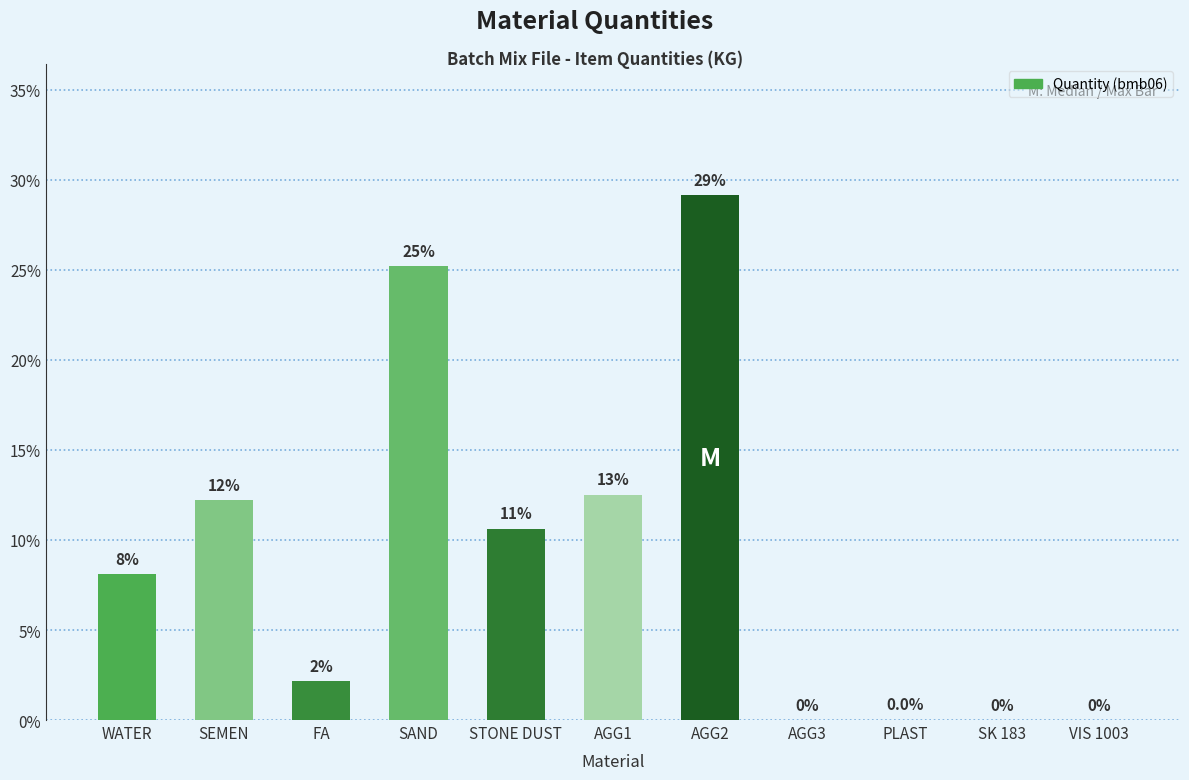

Reading left to right, what are all the values shown in this chart?

8.1	12.2	2.1	25.2	10.6	12.5	29.2	0.0	0.0	0.0	0.0